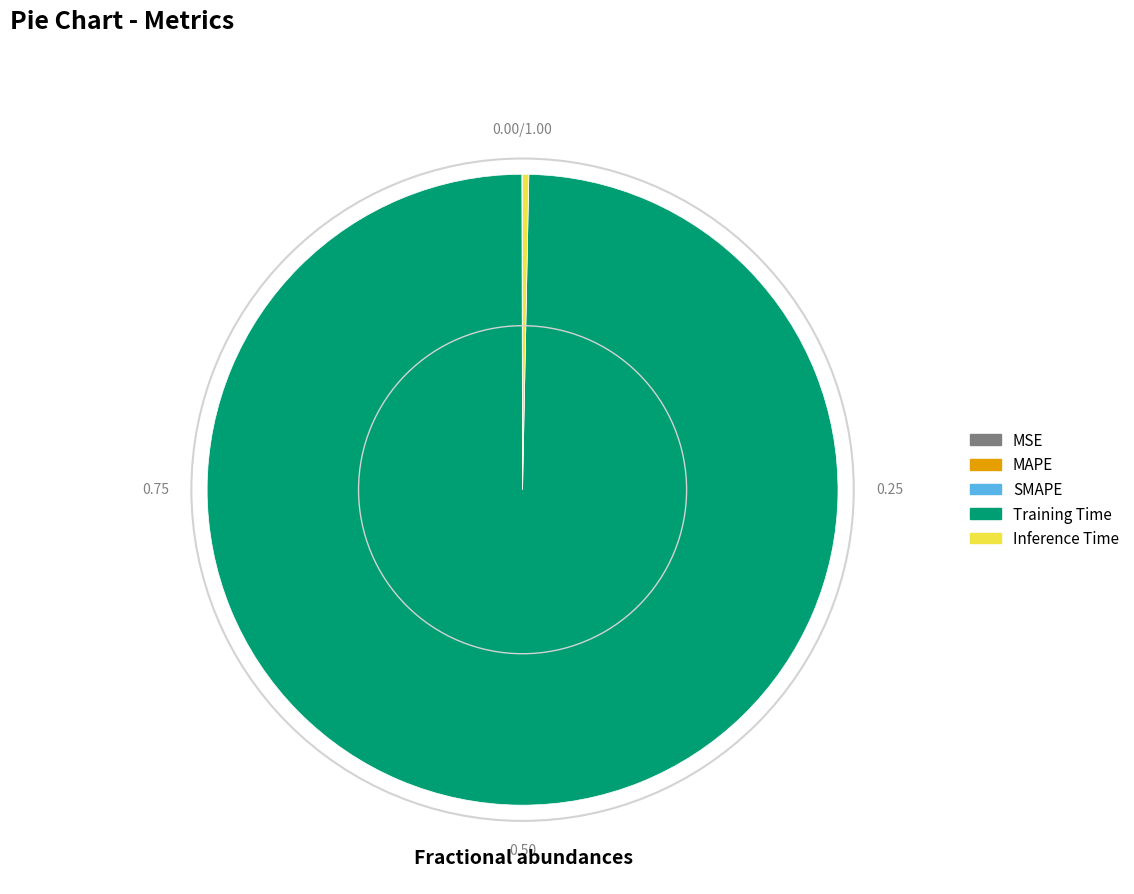

Does any single category account for the majority?

Yes